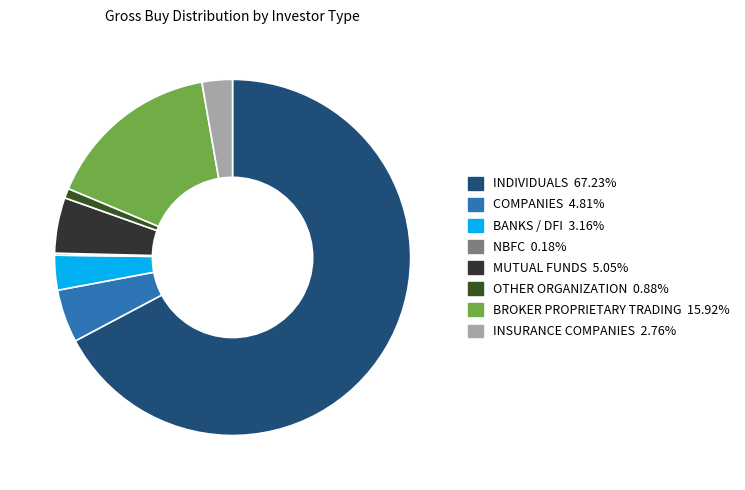

To the nearest percent, what percentage of the pie is BROKER PROPRIETARY TRADING?

16%